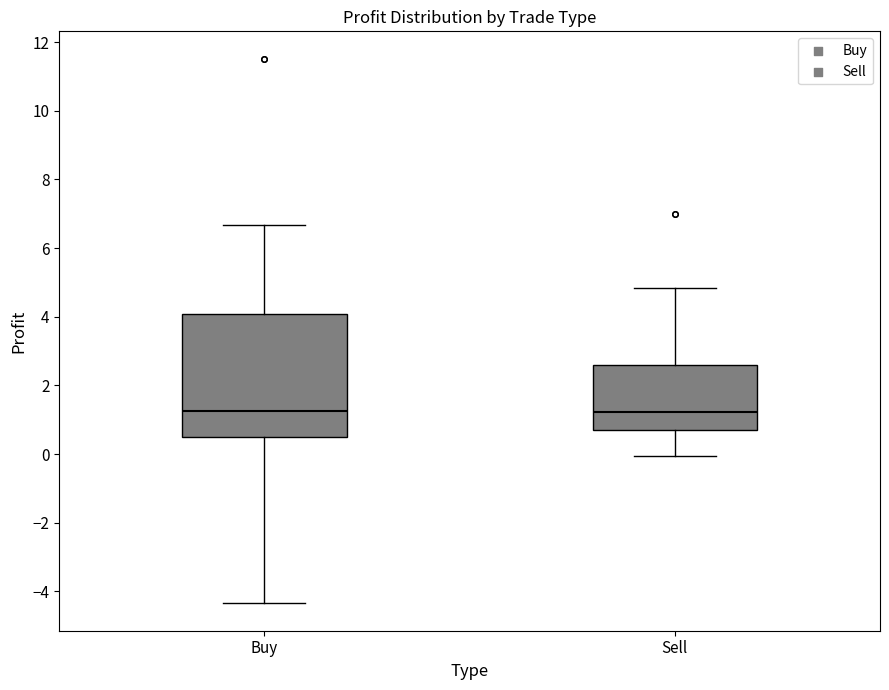

Reading left to right, transcribe this box plot: for each box, give where its median line is, the range the box spans, and where its two whiskers end, as read against the y-axis. The values are not printed on the chart, so give them approximately, as read against the axis.

Buy: median 1.2, box 0.4 to 4.0, whiskers -4.4 to 6.6
Sell: median 1.2, box 0.8 to 2.6, whiskers 0.0 to 4.8